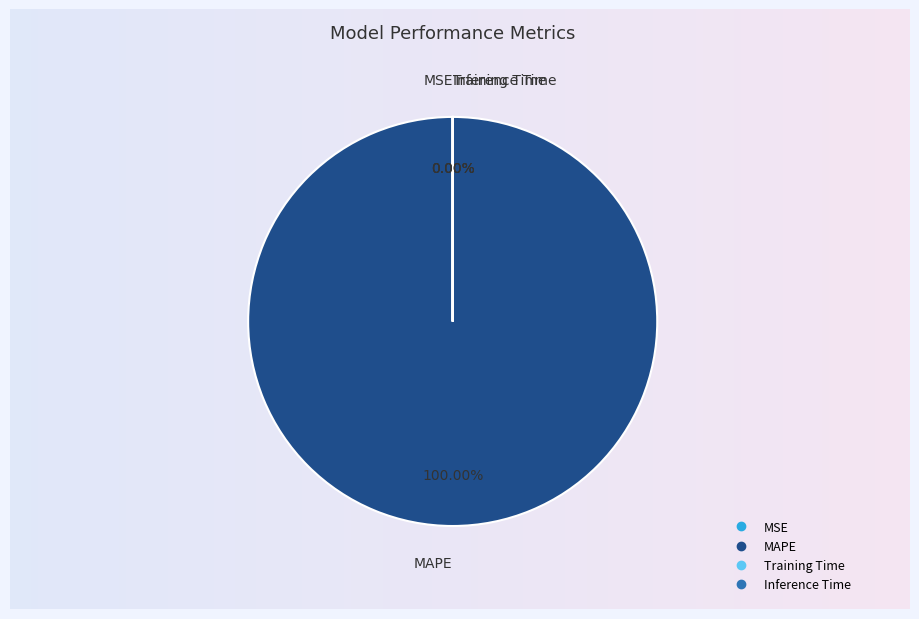

What is the total percentage of MSE and MAPE?

100.0%